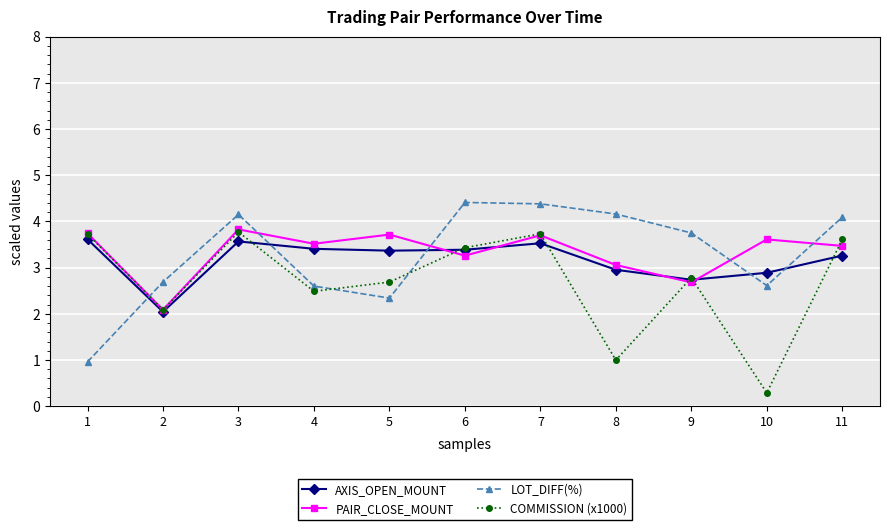

Read the AXIS_OPEN_MOUNT value at 2.

2.0